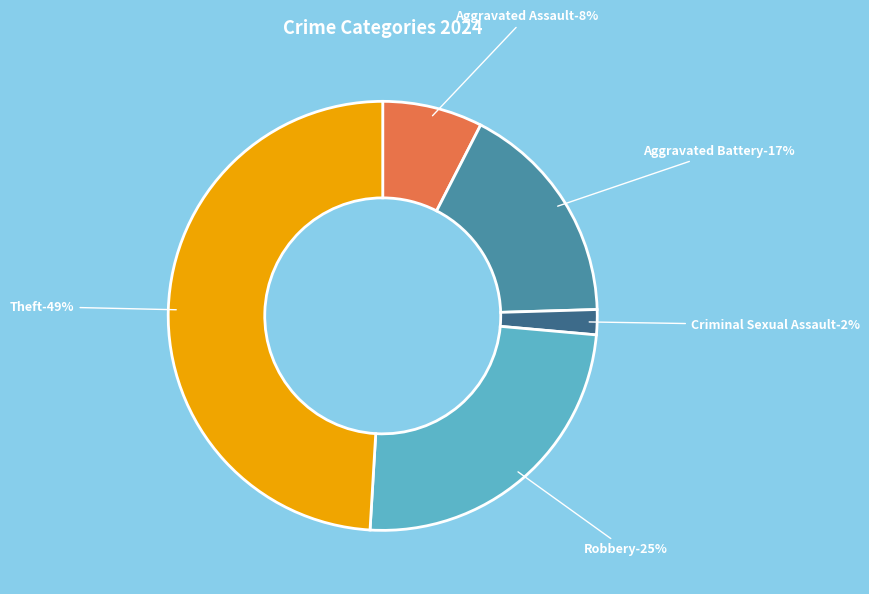

Is Aggravated Assault the majority of the pie?

No